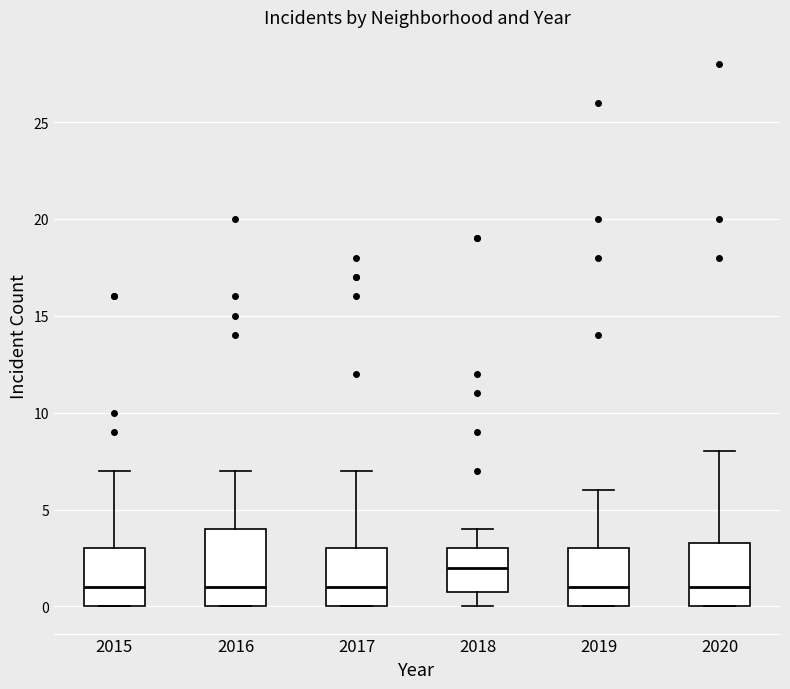

Where does the median line of the box at x = 2018 sit on the y-axis? The values are not printed on the chart, so give them approximately, as read against the axis.

2.0